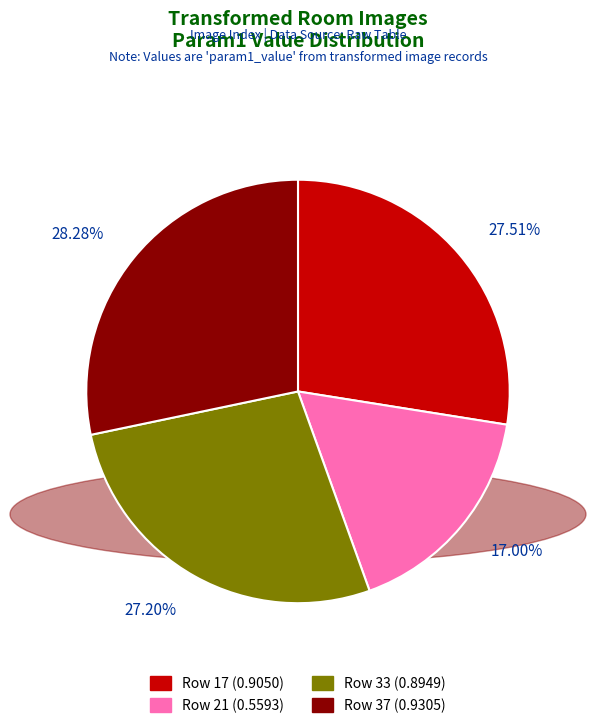

Which category has the biggest portion of the pie?

Row 37 (0.9305)